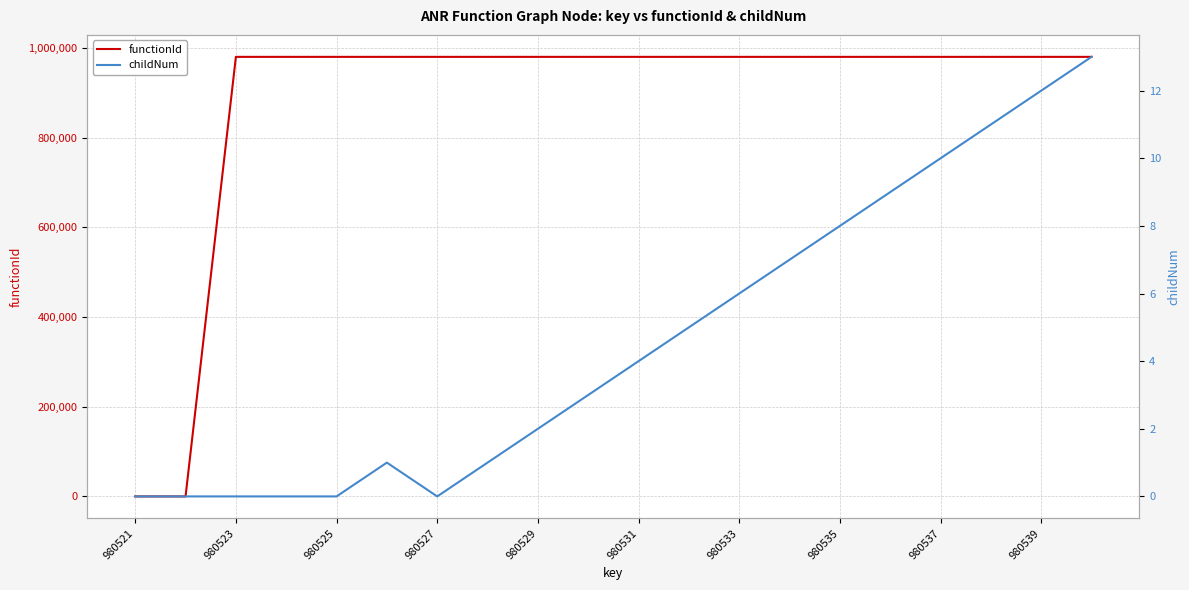

True or false: functionId has a value of 1760639 at 980537.

False